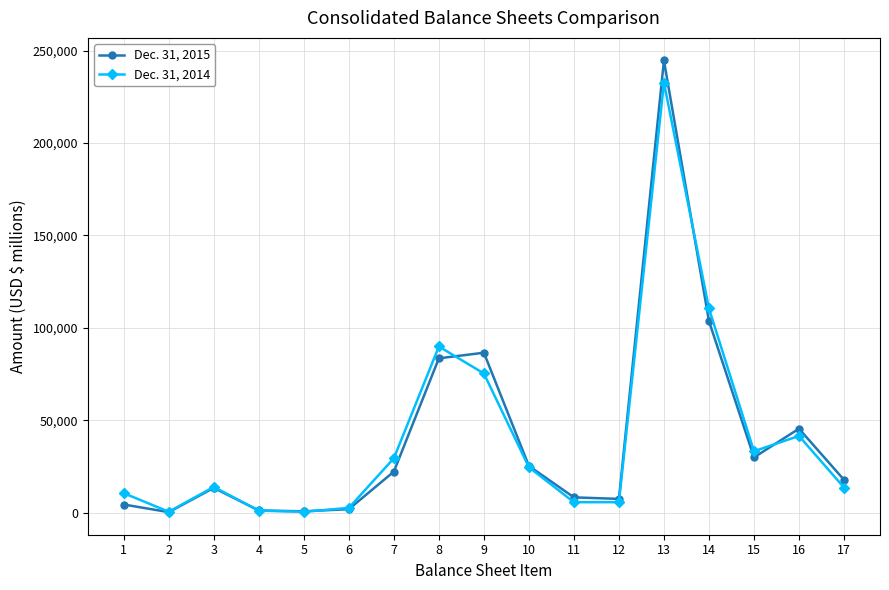

Which series has the widest spread of values?

Dec. 31, 2015